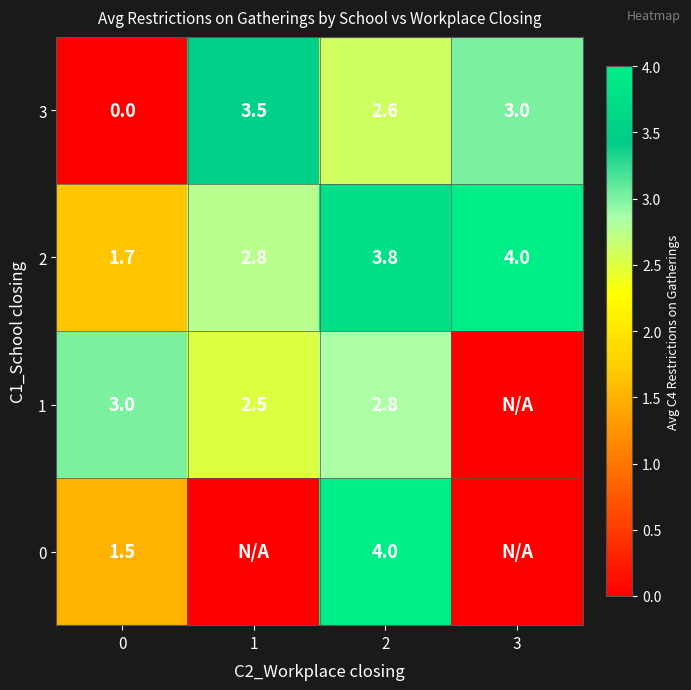

At which label does 2 first exceed 3?

2